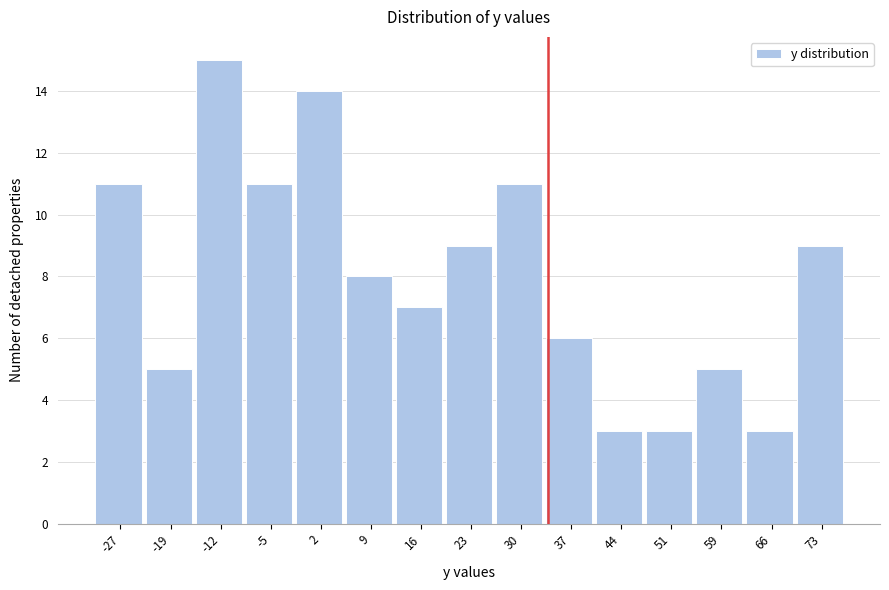

Reading left to right, list every bar in this chart as the range it spans on the x-axis followed by its height. Neither the bar edges nor the heights are printed on the chart, so give them approximately, as read against the axes.

-30 to -23: 11
-23 to -16: 5
-16 to -9: 15
-9 to -2: 11
-2 to 5: 14
5 to 12: 8
12 to 20: 7
20 to 27: 9
27 to 34: 11
34 to 41: 6
41 to 48: 3
48 to 55: 3
55 to 62: 5
62 to 69: 3
69 to 76: 9